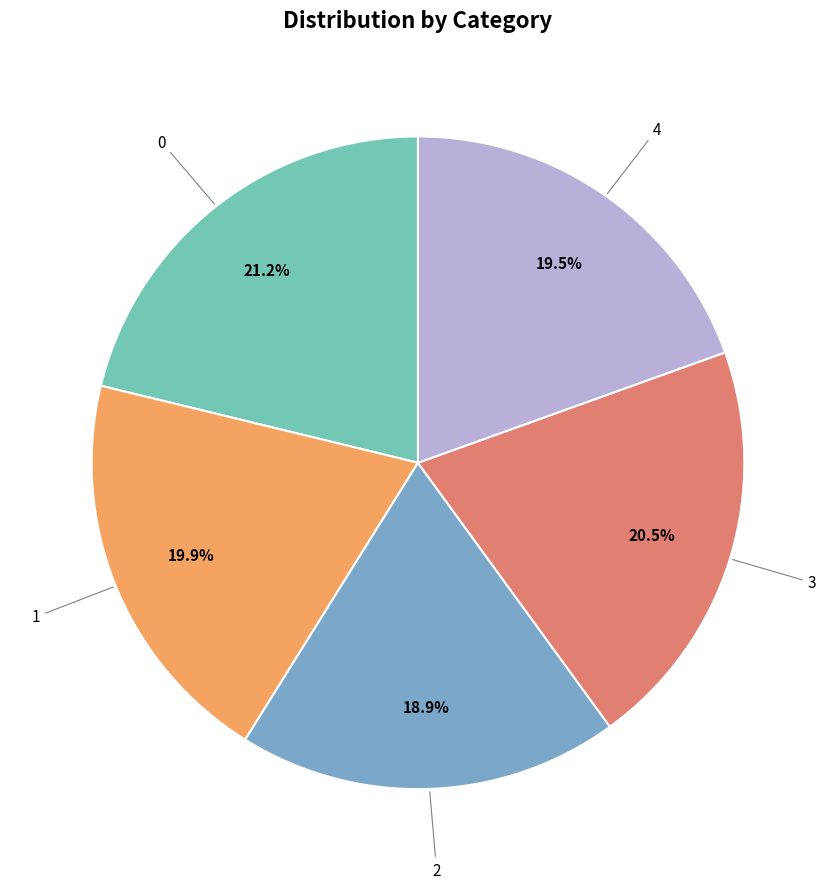

Does any single category account for the majority?

No